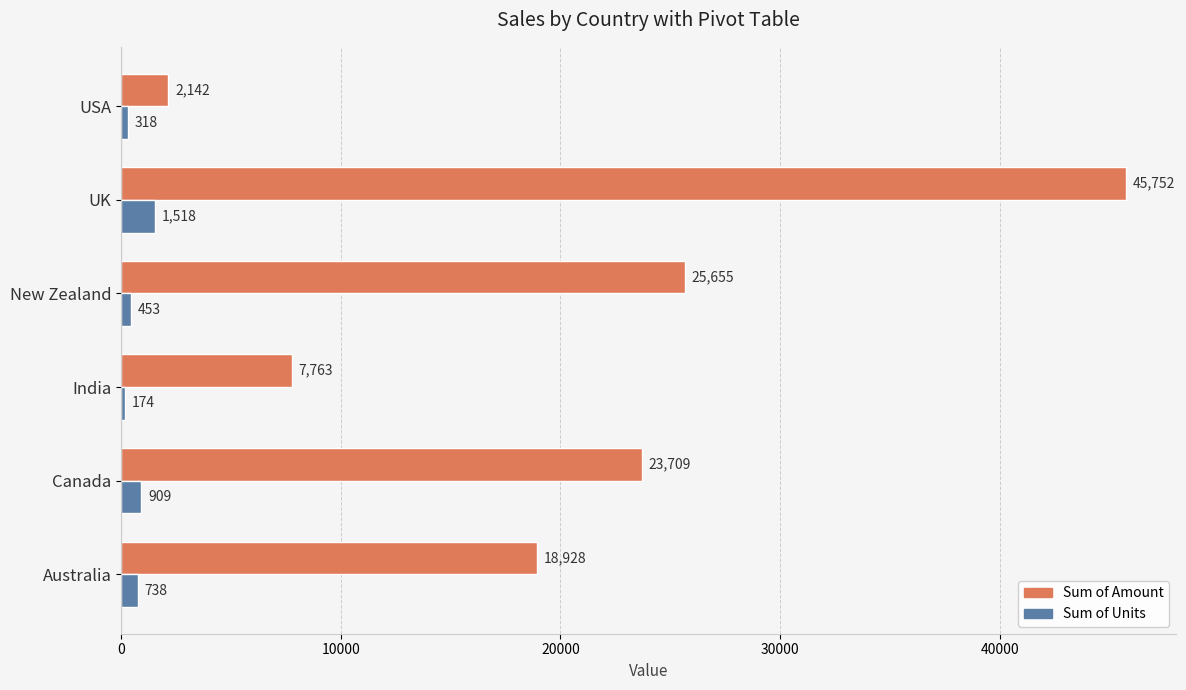

List the labels in order of Sum of Amount value, smallest first.

USA, India, Australia, Canada, New Zealand, UK